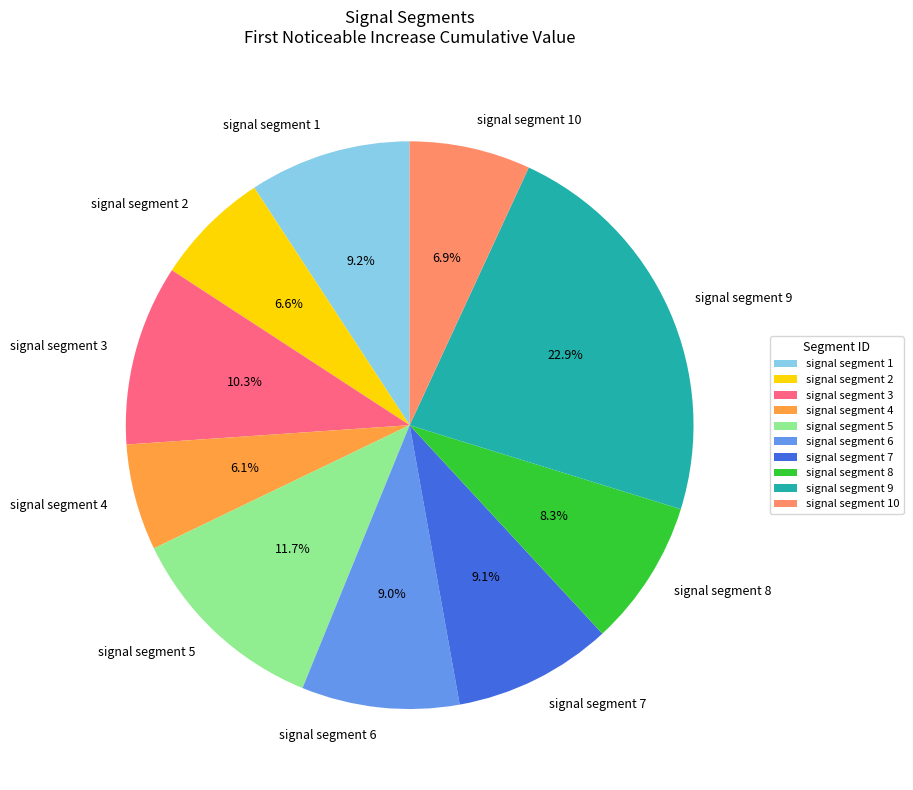

To the nearest percent, what percentage of the pie is signal segment 9?

23%